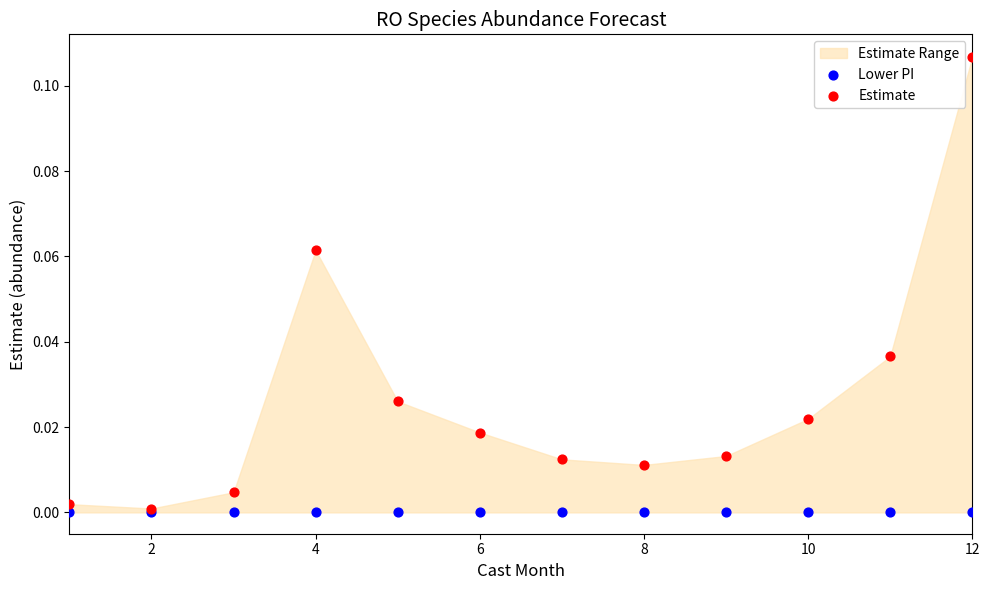

Which series has the largest Y range (max minus min)?

Estimate